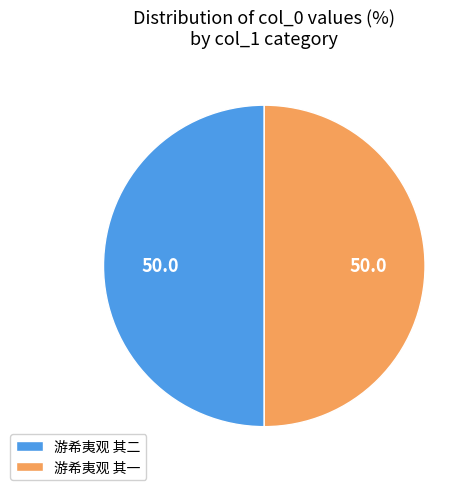

Combined, do 游希夷观 其二 and 游希夷观 其一 account for over 50%?

Yes